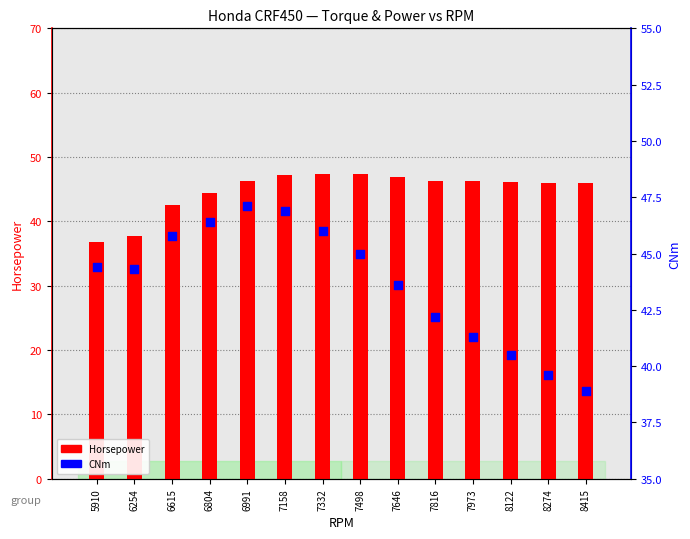

Which series contains the lowest Y value?

Horsepower